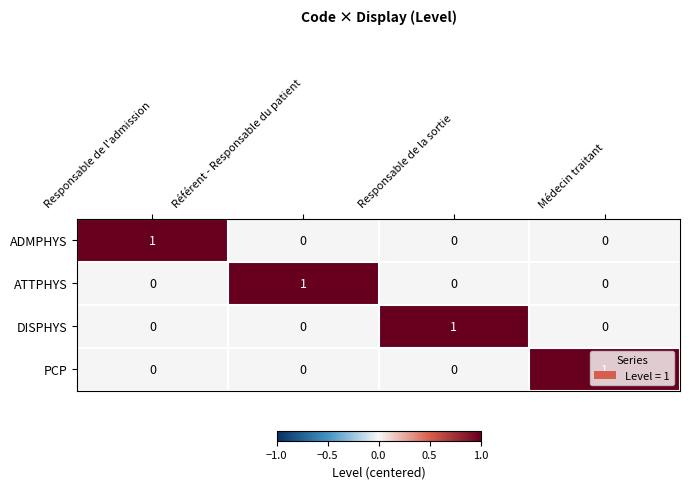

At how many categories does at least one series exceed 0?

4